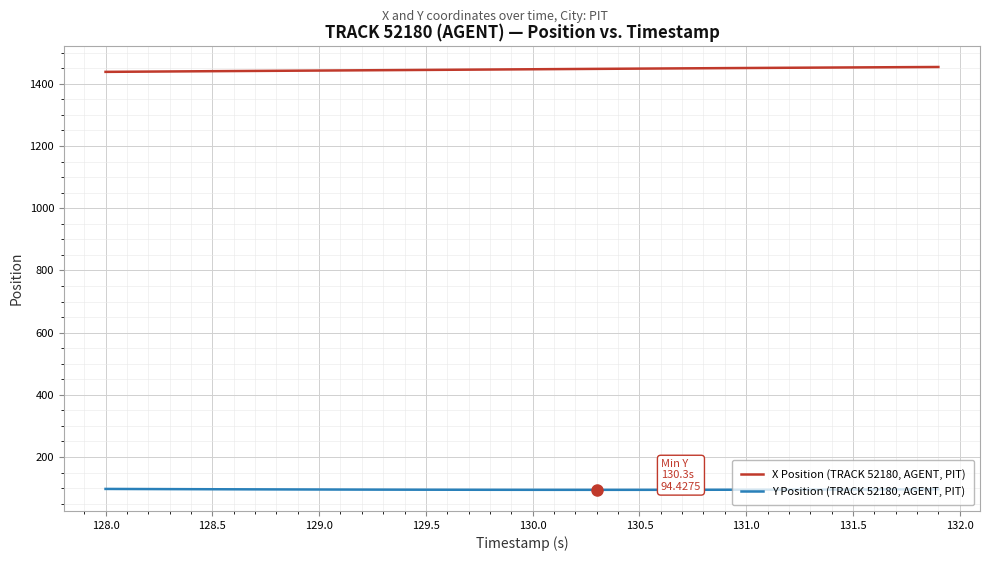

What is the maximum value for Y Position (TRACK 52180, AGENT, PIT)?

97.3